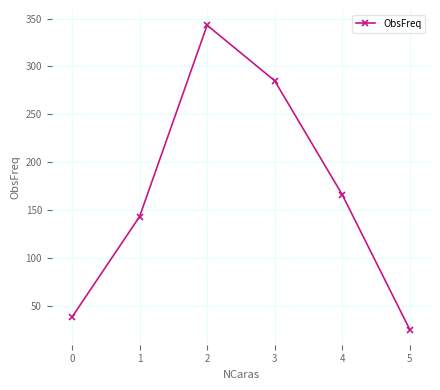

What is the change in value from 1 to 4?

+23